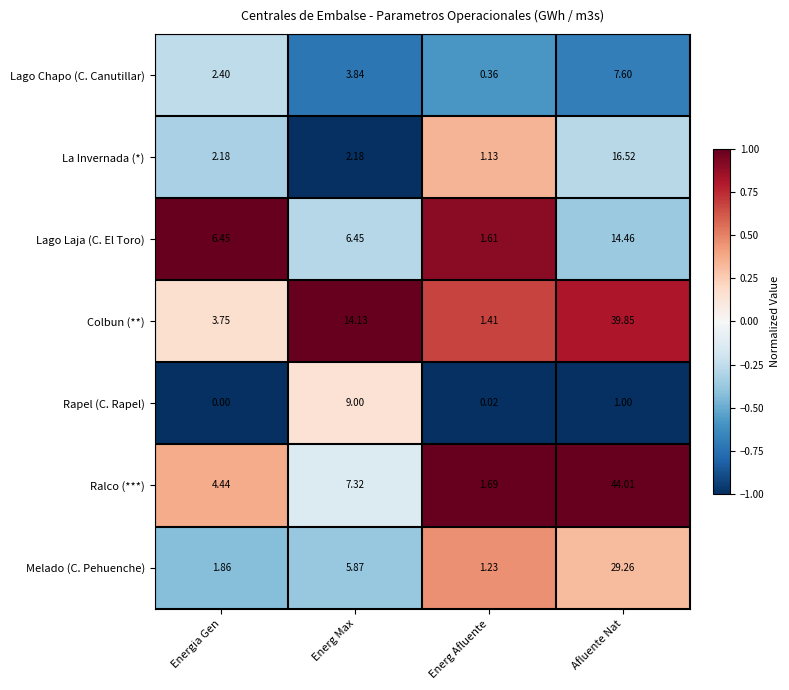

Between Energ Afluente and Afluente Nat, which series saw the biggest shift?

Ralco (***)